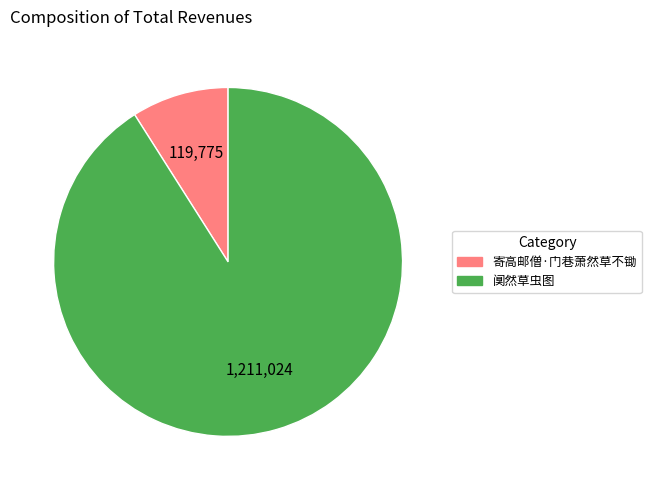

Is it true that 阒然草虫图 is 77% of the pie?

False